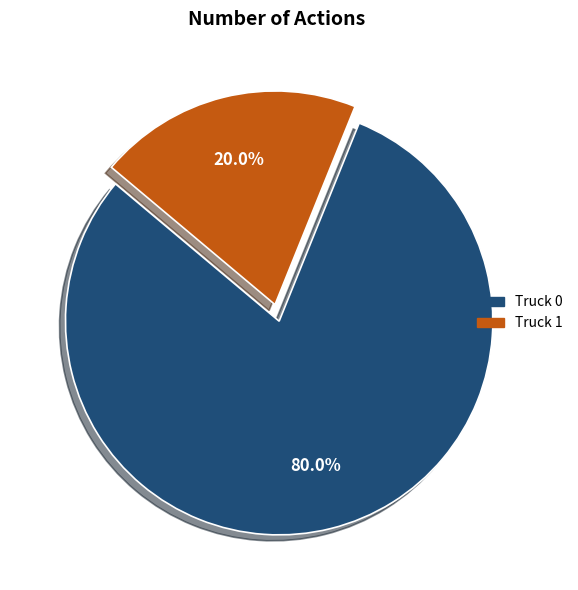

Which slice is the smallest?

Truck 1